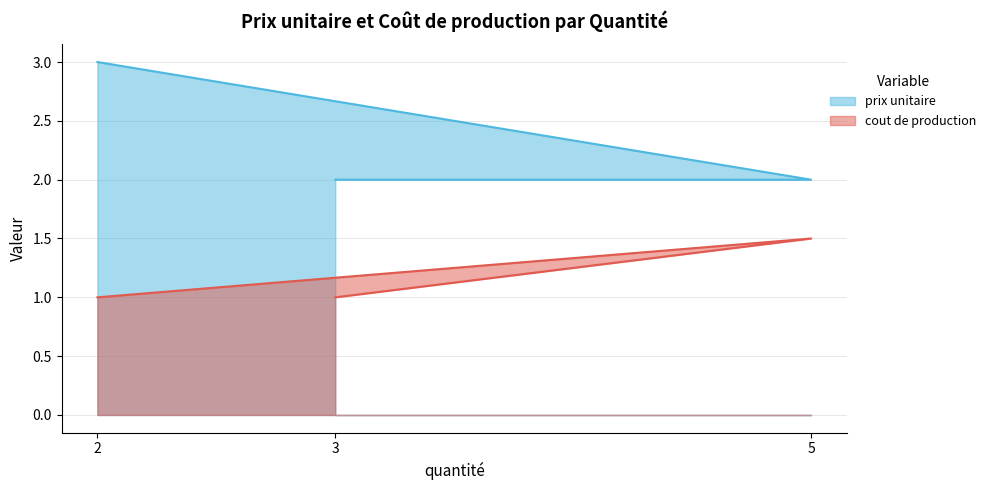

Count the number of data series in this chart.

2